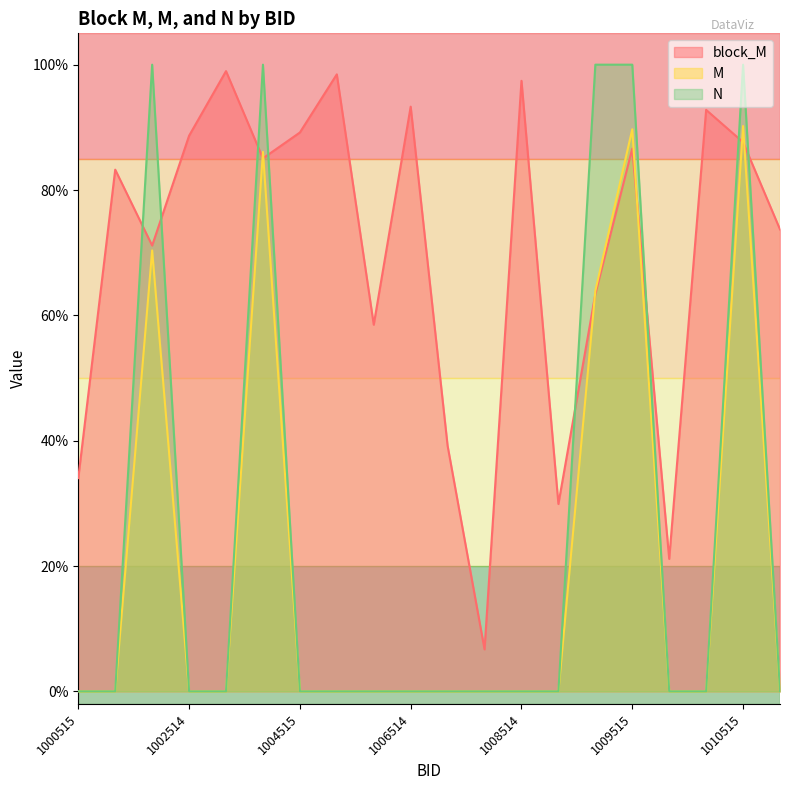

What is the sum of all block_M values?

14.0